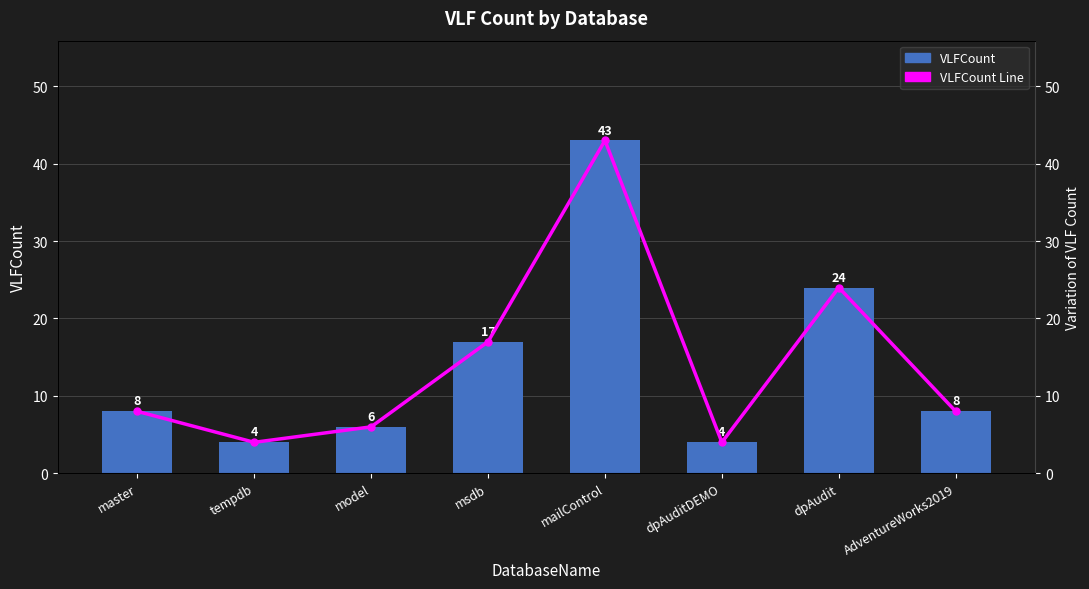

Reading left to right, extract all data points from this chart.

VLFCount: 8	4	6	17	43	4	24	8
VLFCount Line: 8	4	6	17	43	4	24	8